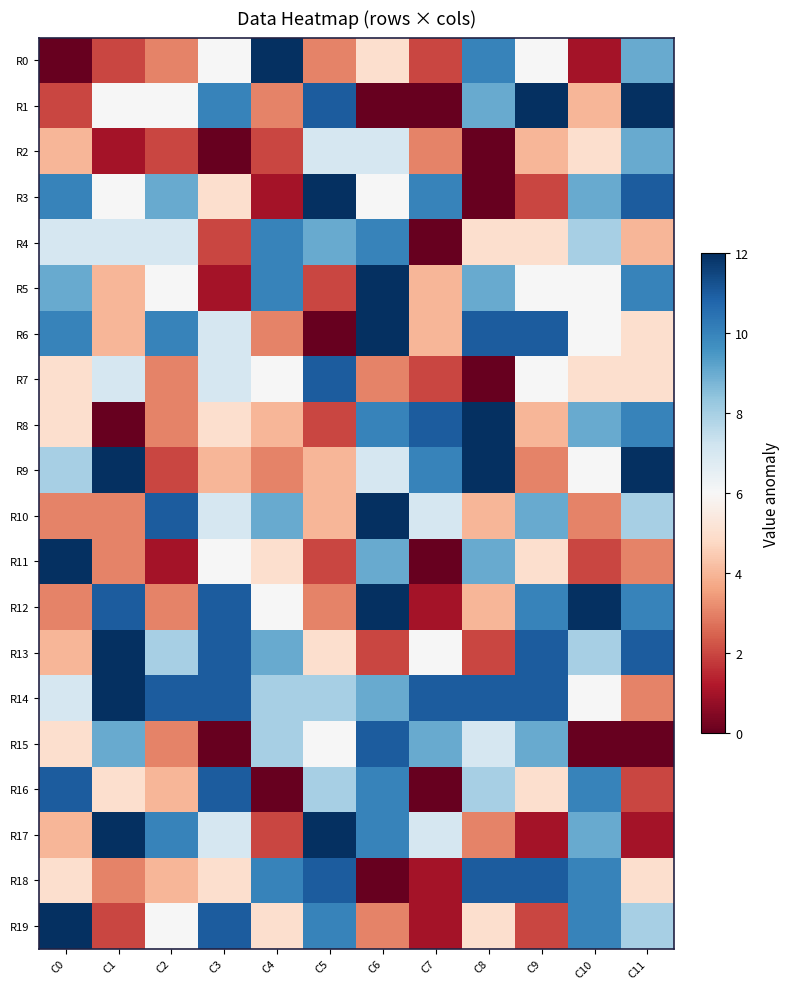

Which series has the largest total across all categories?

R14